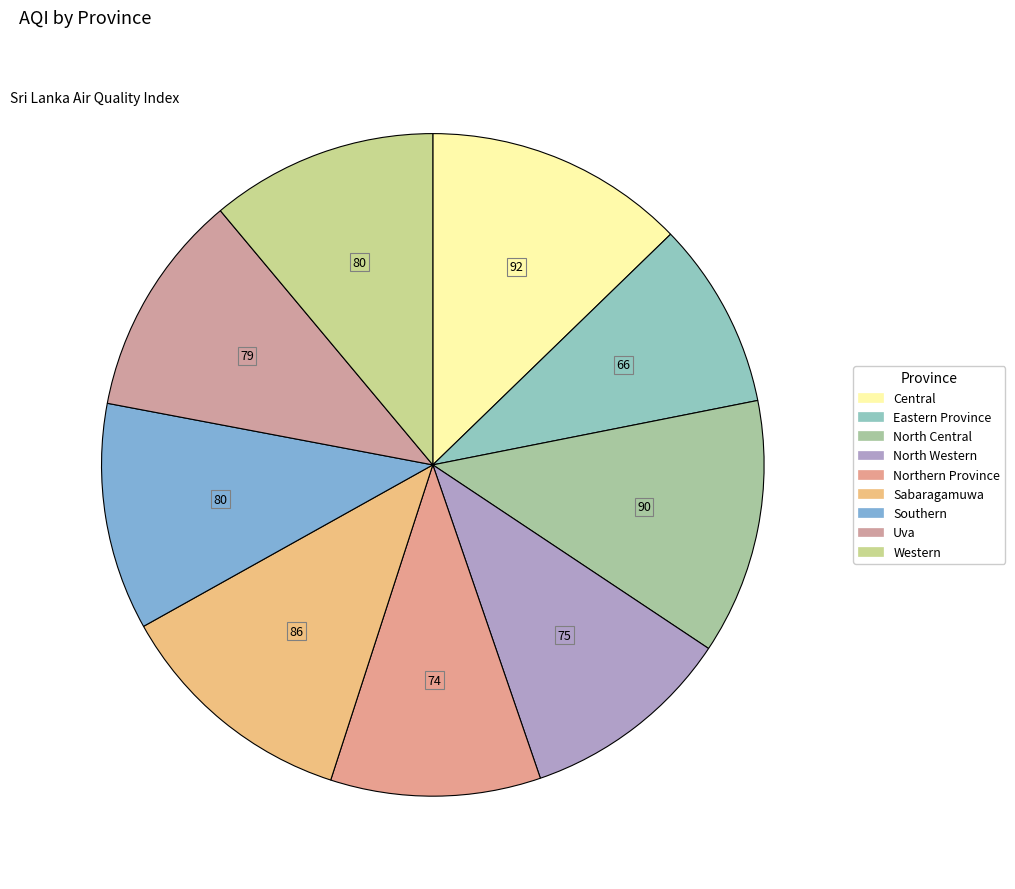

Is there a majority slice in this chart?

No